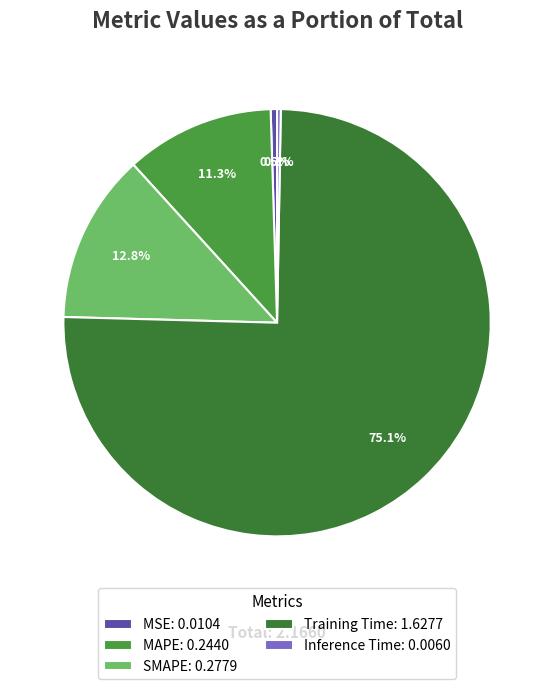

Count the number of slices in the pie.

5